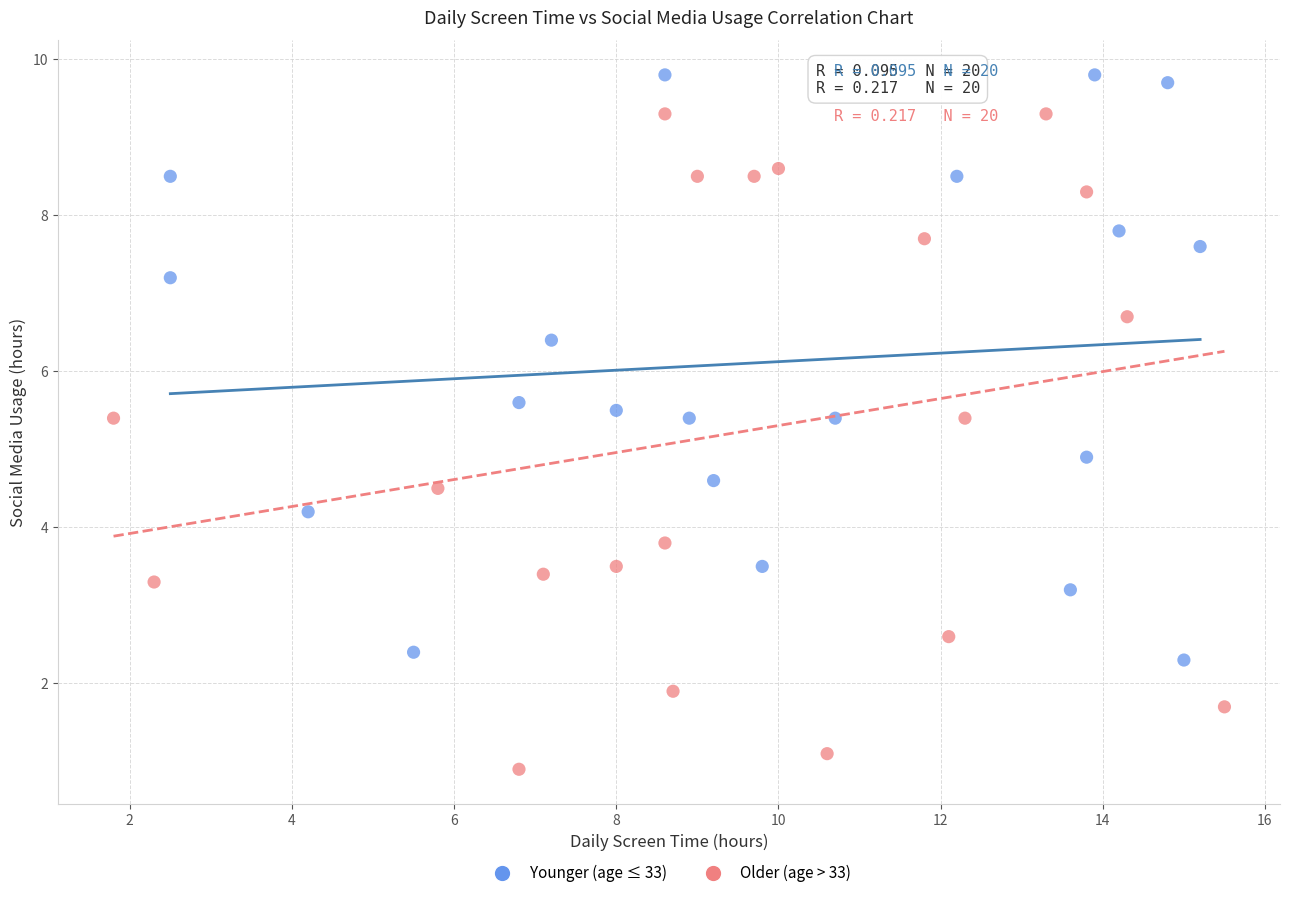

Which series has the largest Y range (max minus min)?

Older (age > 33)